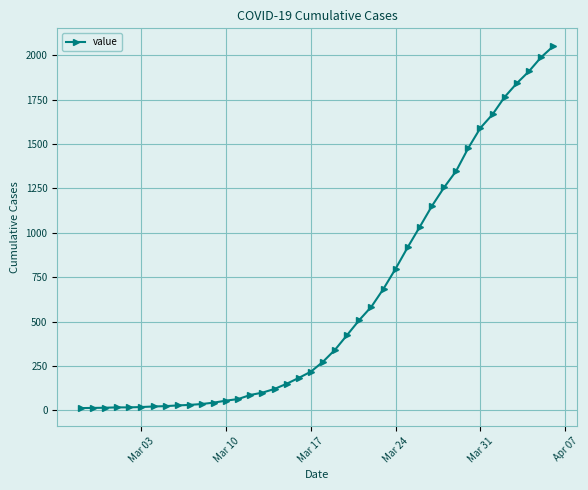

What is the greatest value displayed?

2049